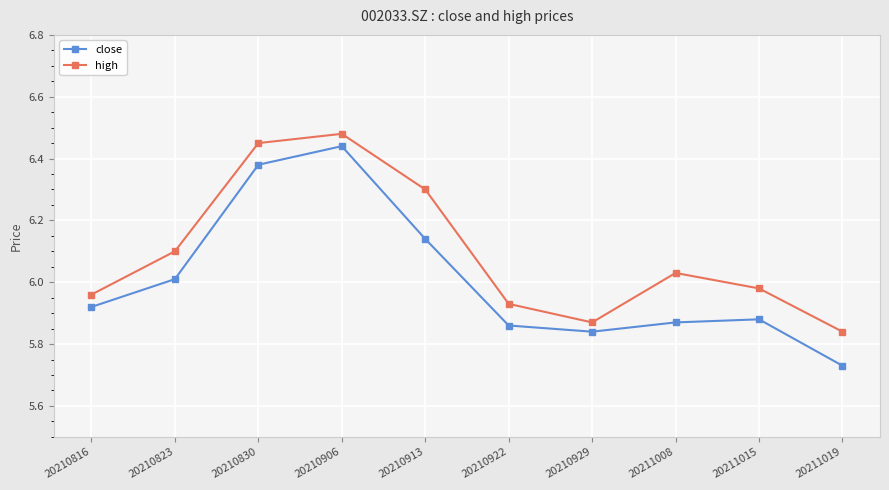

Which series has the largest range (max minus min)?

close